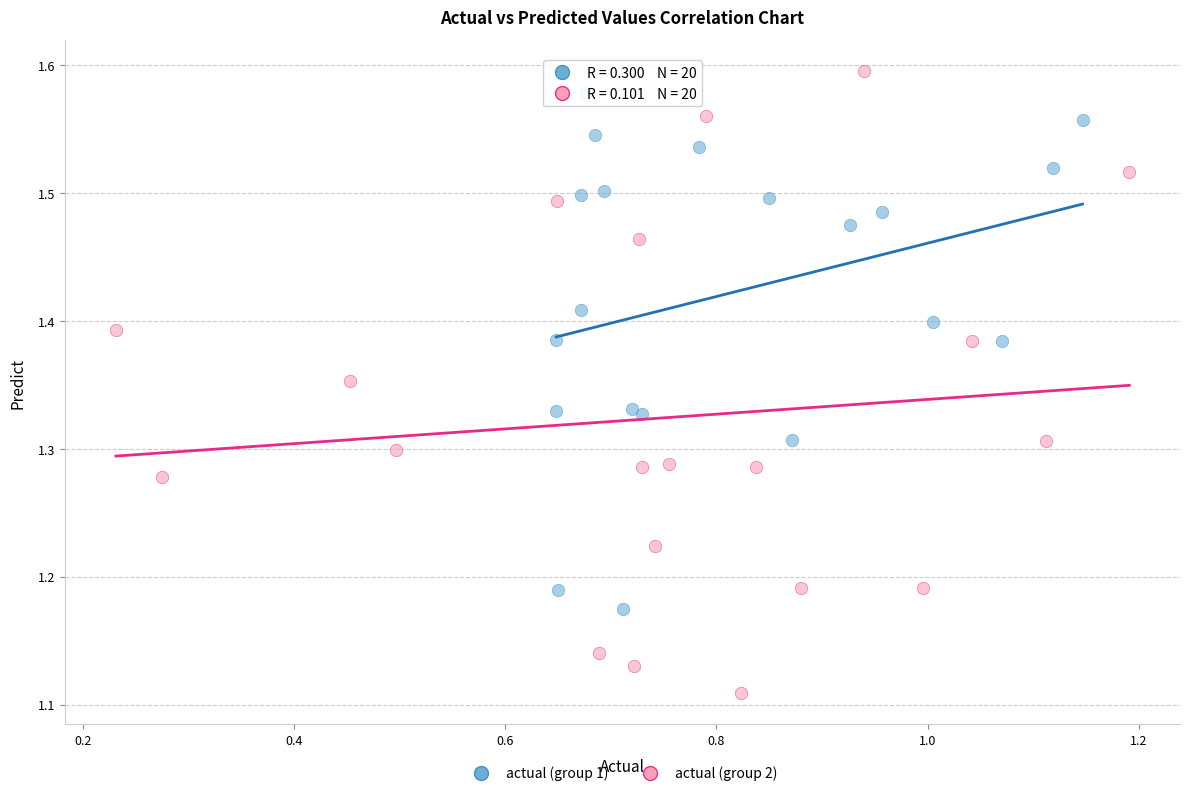

Which series reaches the minimum Y coordinate?

actual (group 2)